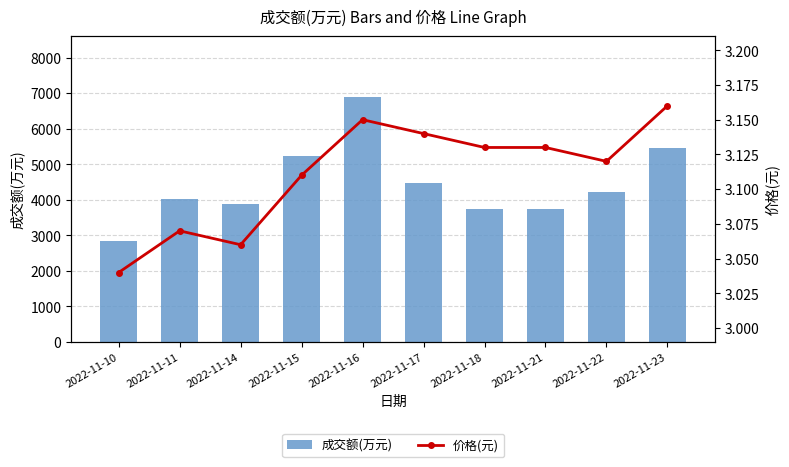

Which category has the highest value in the 成交额(万元) series?

2022-11-16